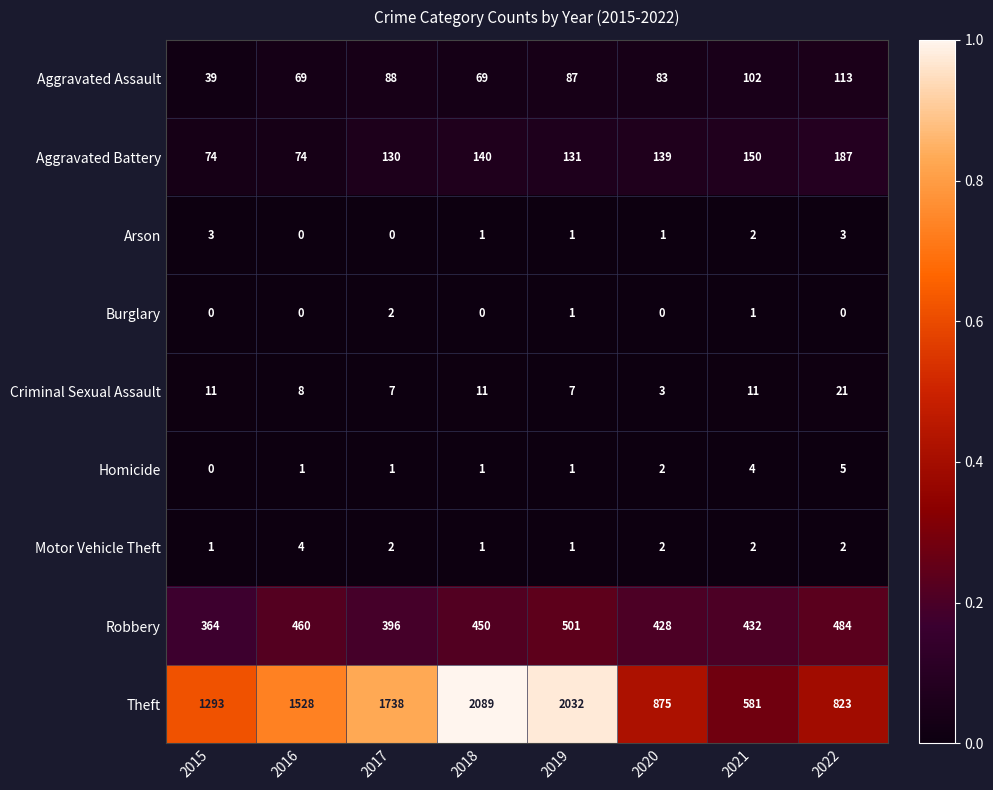

What is the spread (max minus min) of values at 2018?

2089